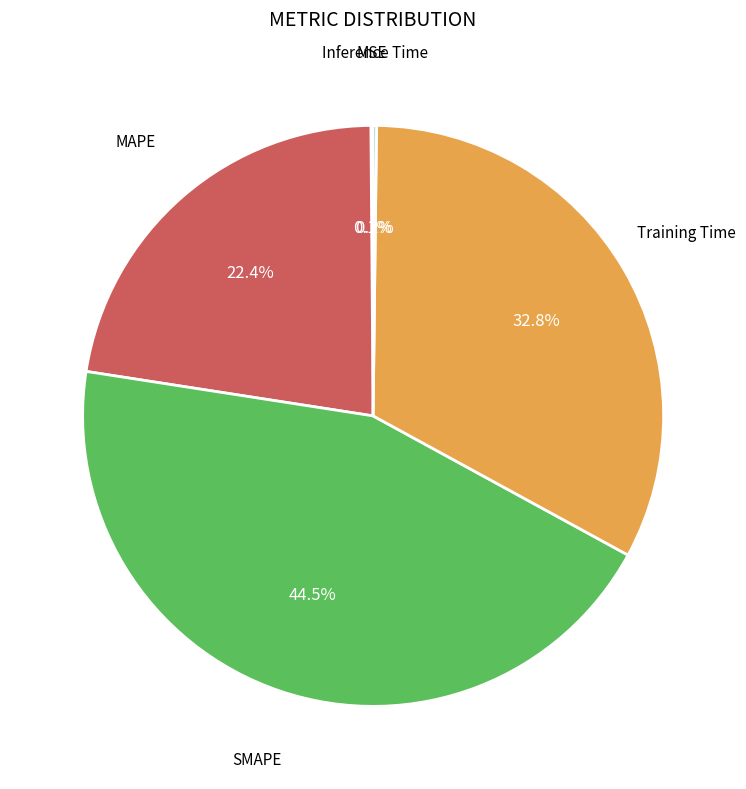

Is there a majority slice in this chart?

No